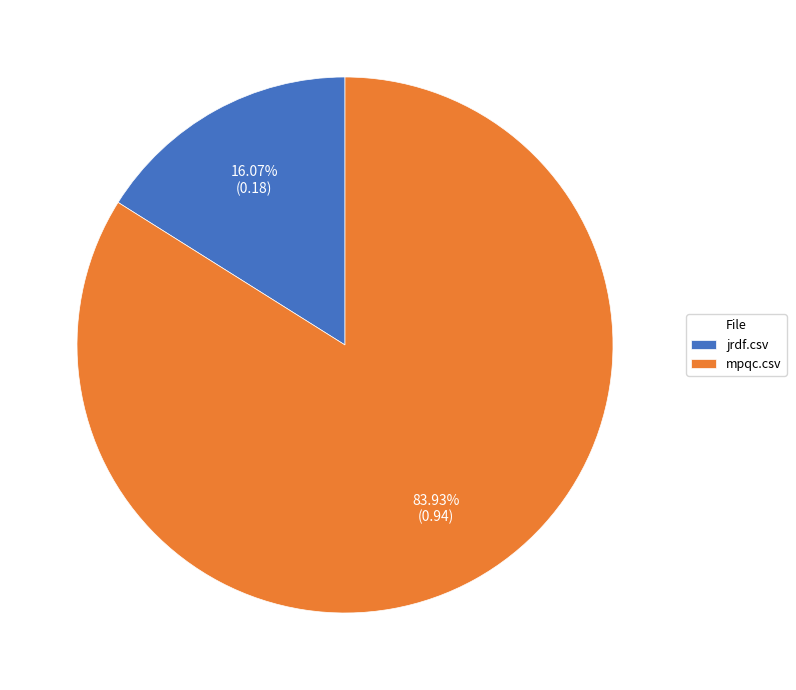

Is mpqc.csv the majority of the pie?

Yes